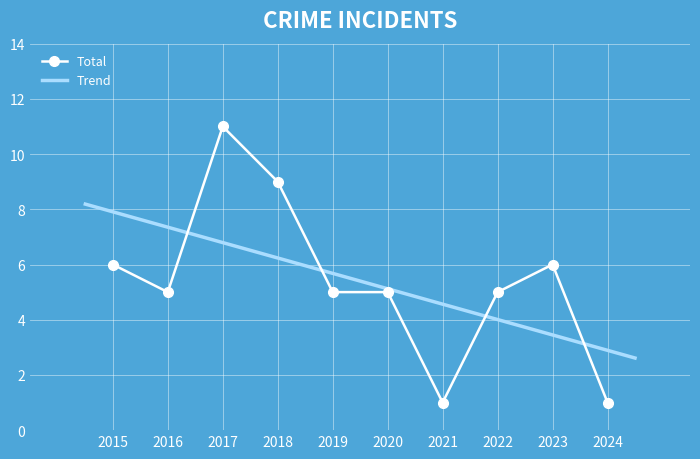

How many categories are shown in the chart?

10